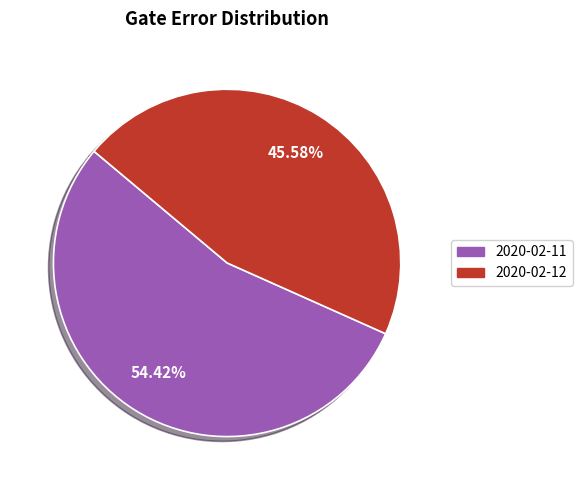

How many segments does this pie chart have?

2